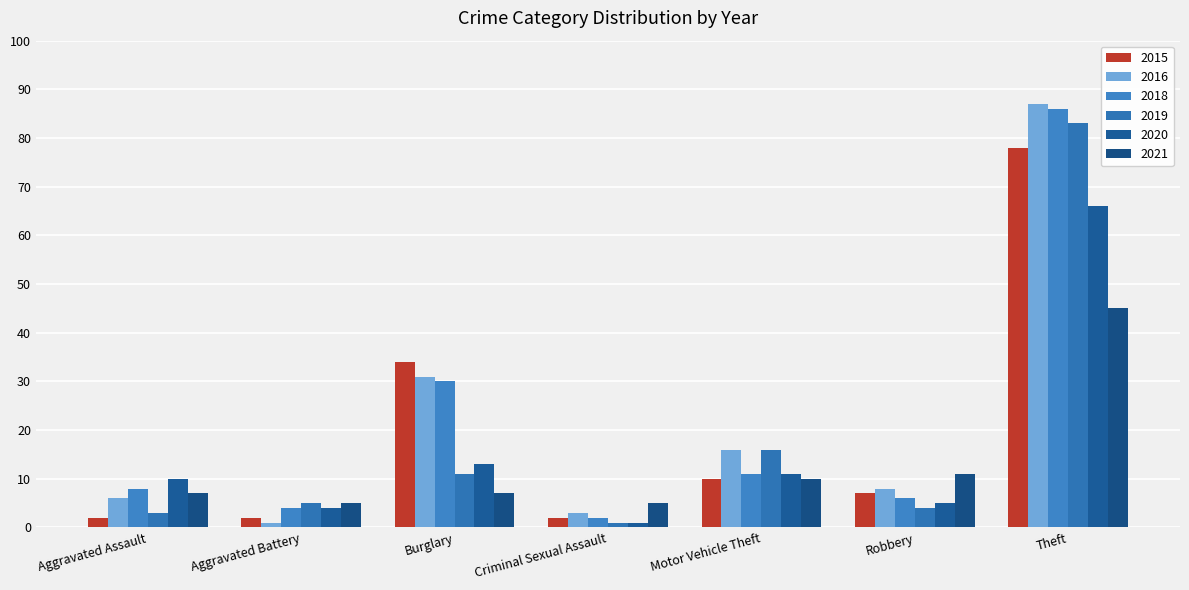

Is the value of 2021 at Criminal Sexual Assault greater than the value of 2020 at Motor Vehicle Theft?

No